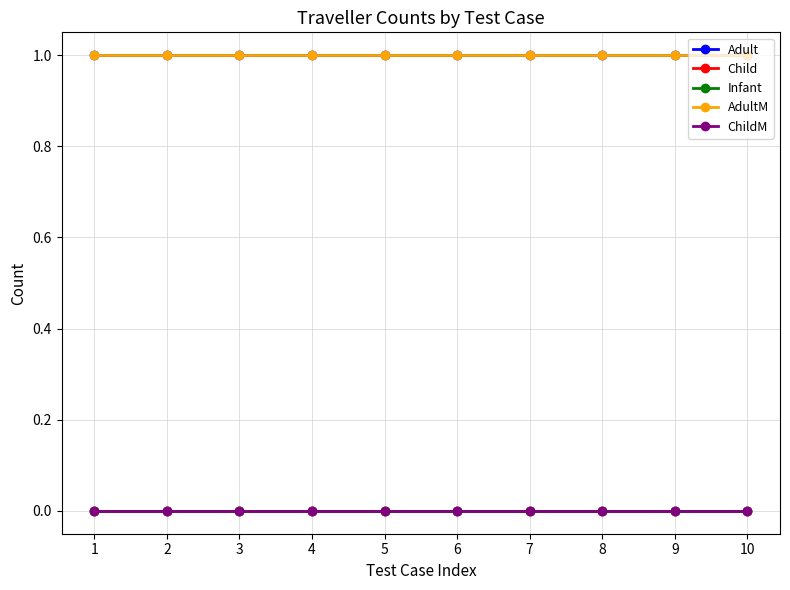

Is this an area chart (filled region under the line)?

No